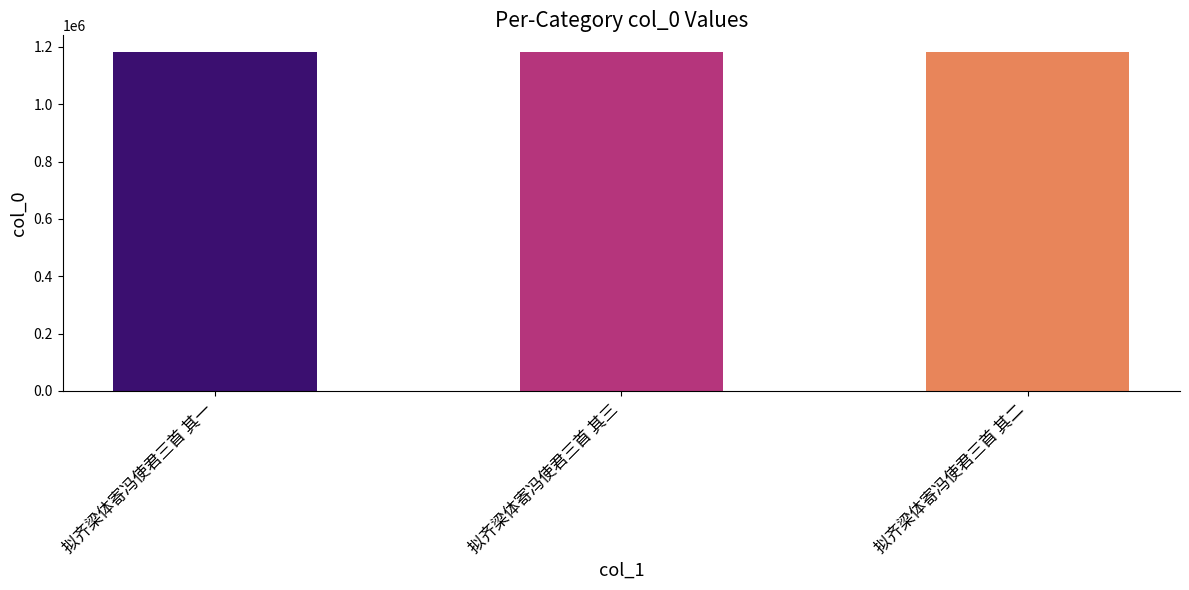

What is the maximum value shown in the chart?

1180884